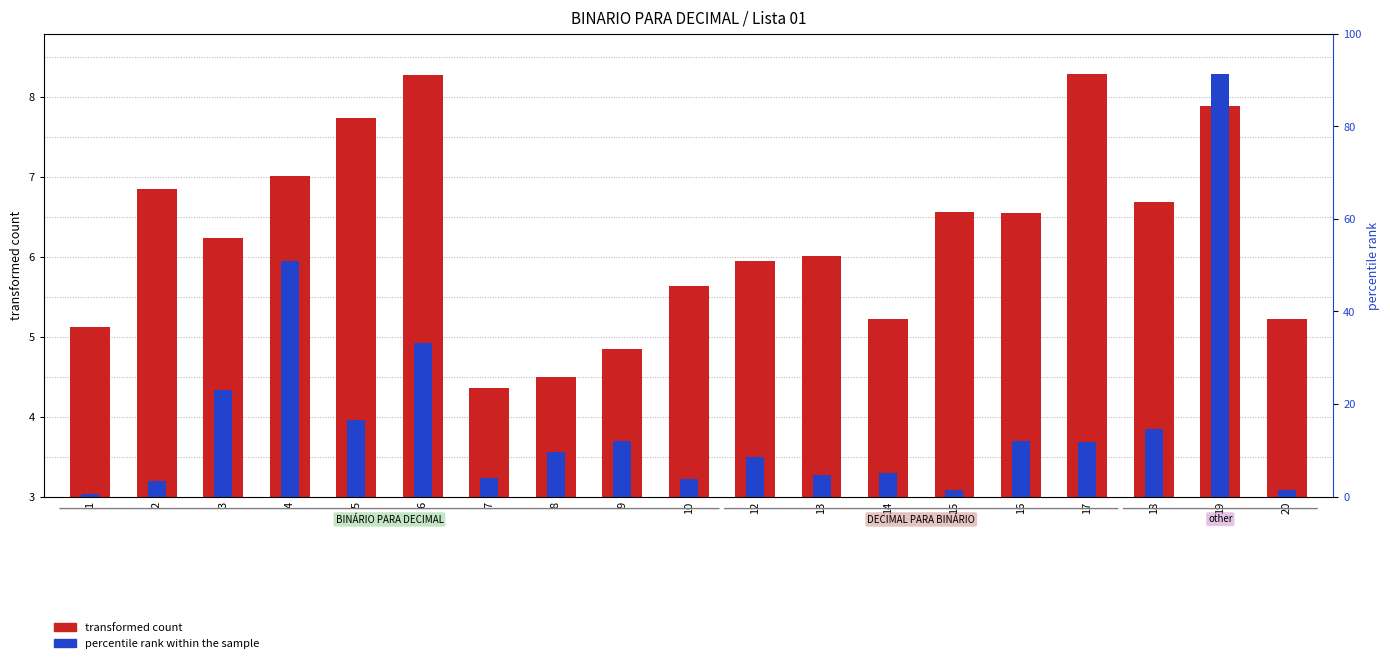

How many data points does each series have?

19